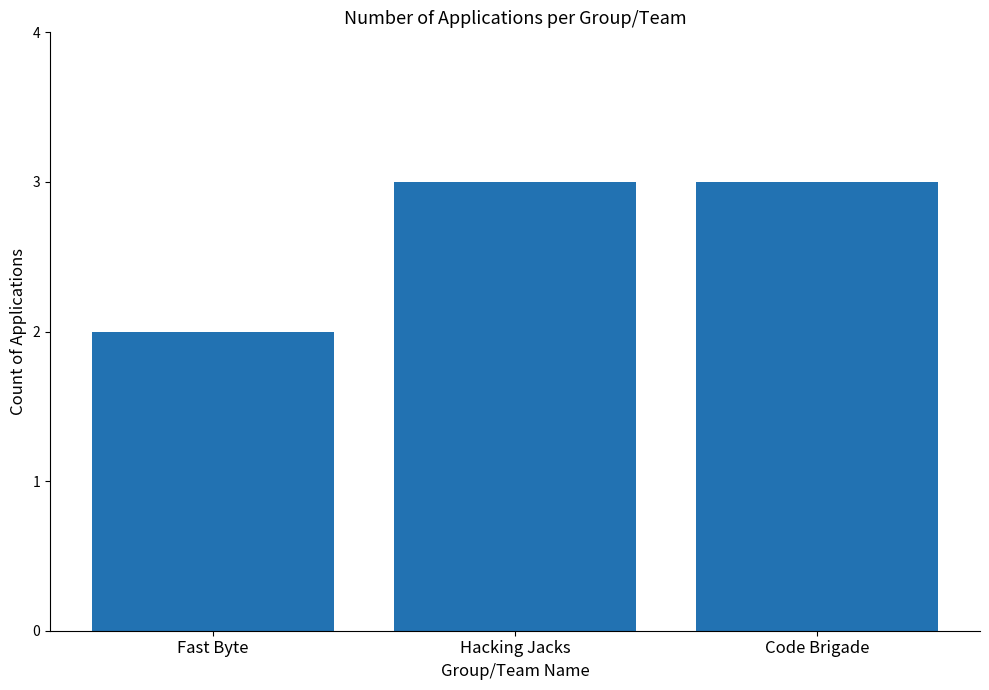

Reading left to right, what are all the values shown in this chart?

Fast Byte=2	Hacking Jacks=3	Code Brigade=3